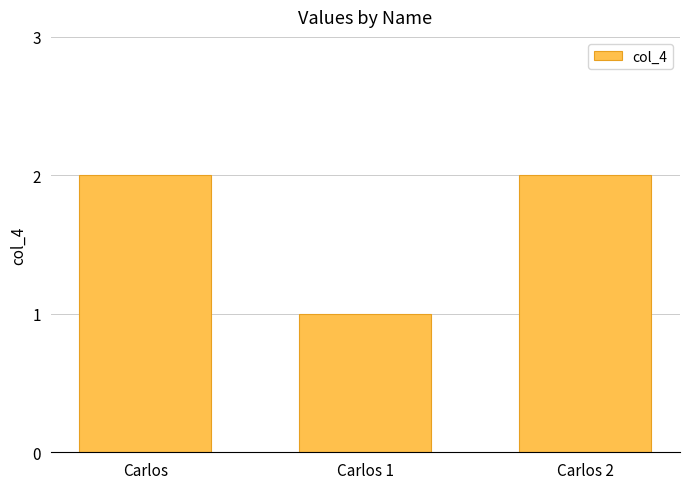

Reading right to left, transcribe all the data shown in this chart.

2	1	2